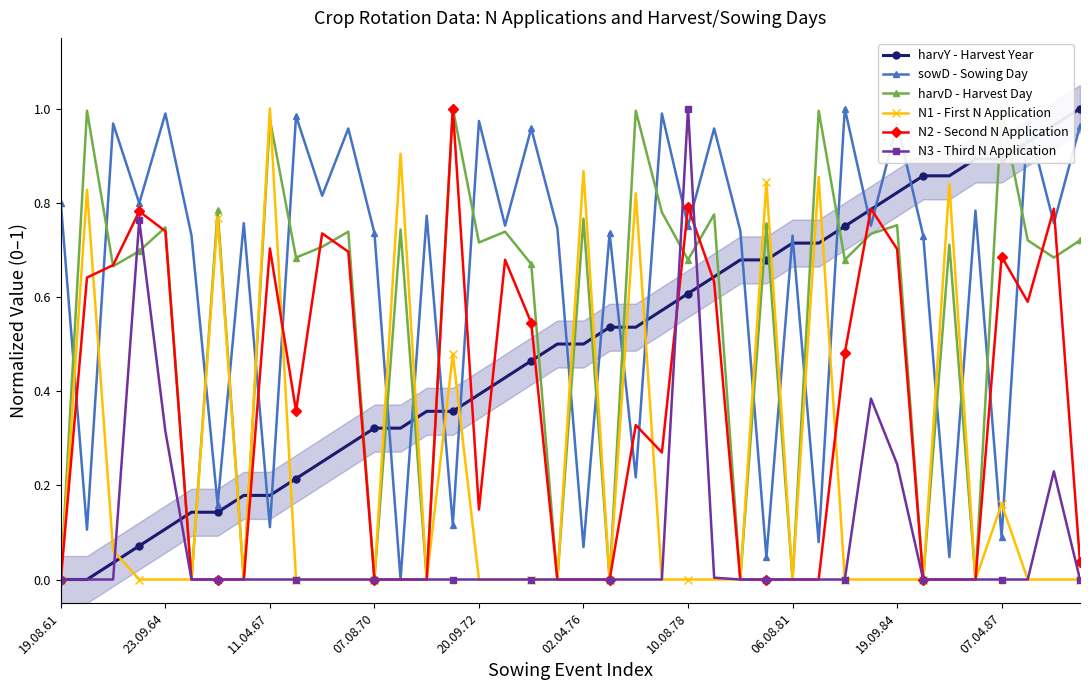

Is the value of harvD - Harvest Day at 14 greater than the value of N1 - First N Application at 17?

No